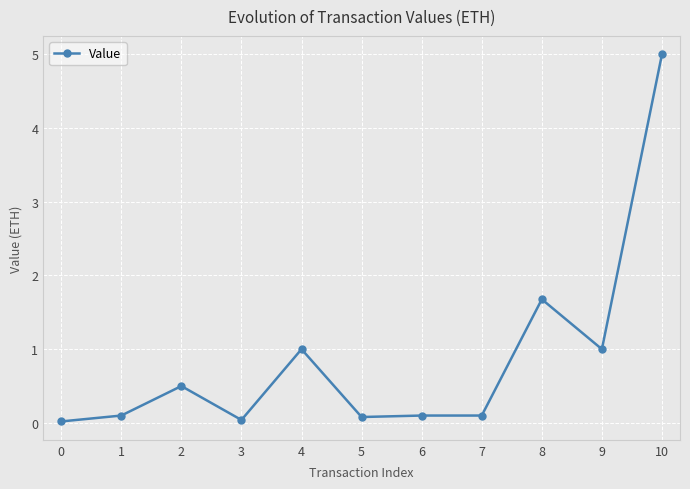

The value at 9 is 0.3. True or false?

False